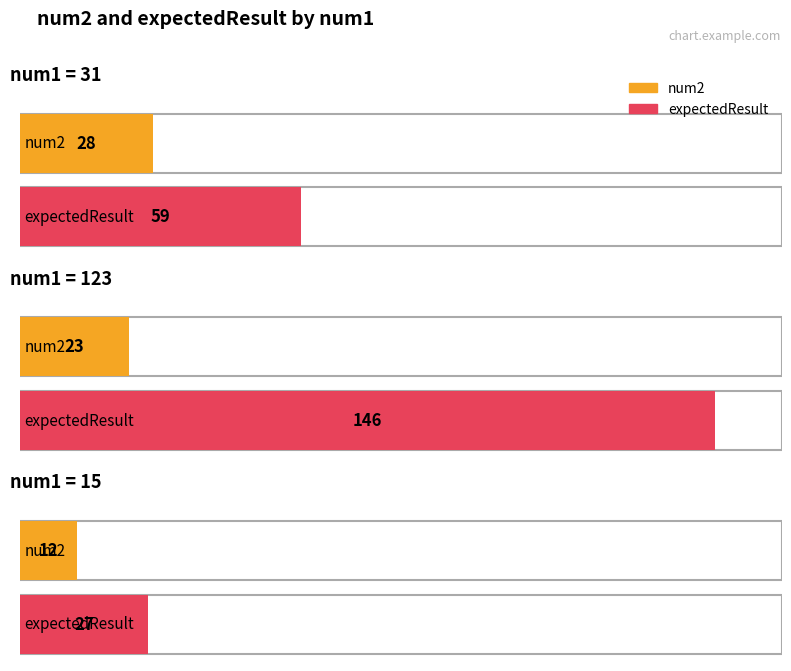

What is the total value across all series at 31?

87